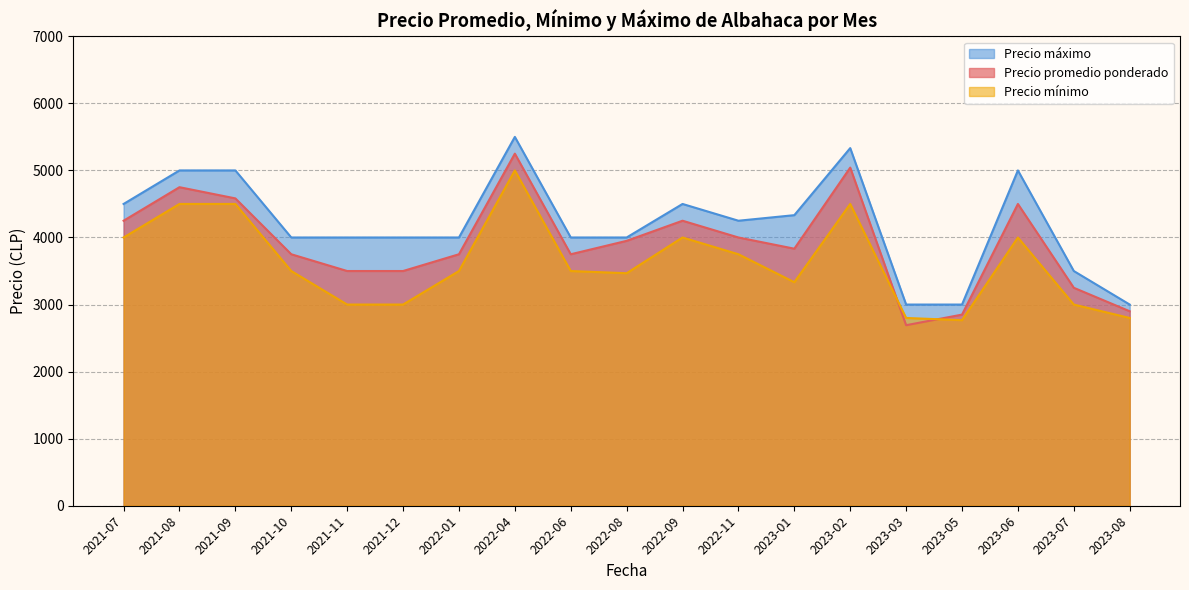

Is it true that Precio mínimo equals 4000 at 21?

True